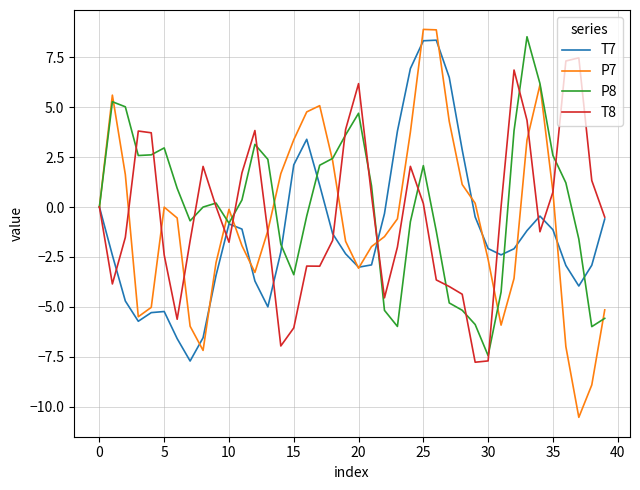

What is the maximum value for T8?

7.5